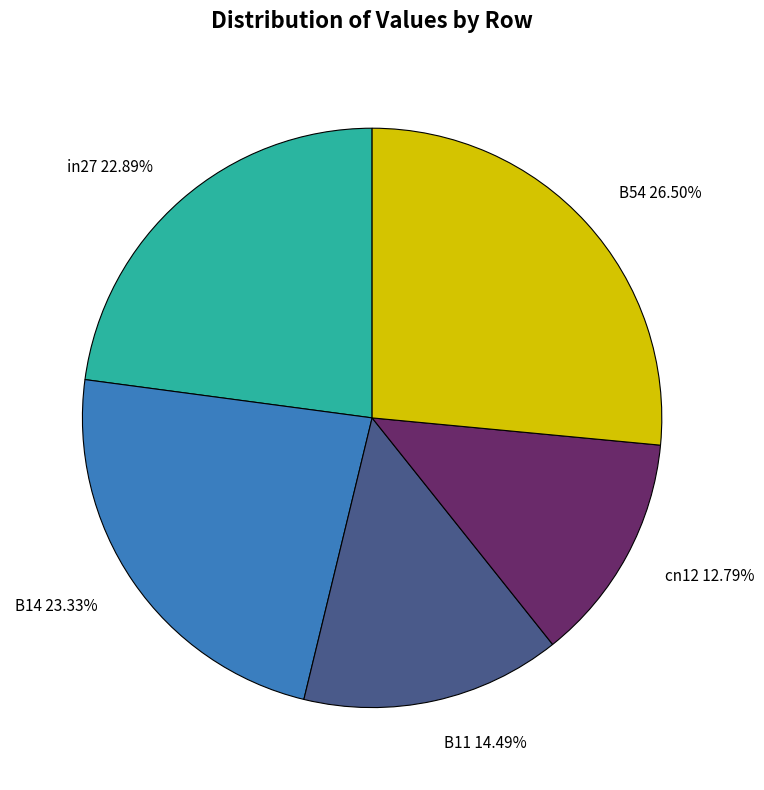

Combined, do B14 23.33% and B11 14.49% account for over 50%?

No